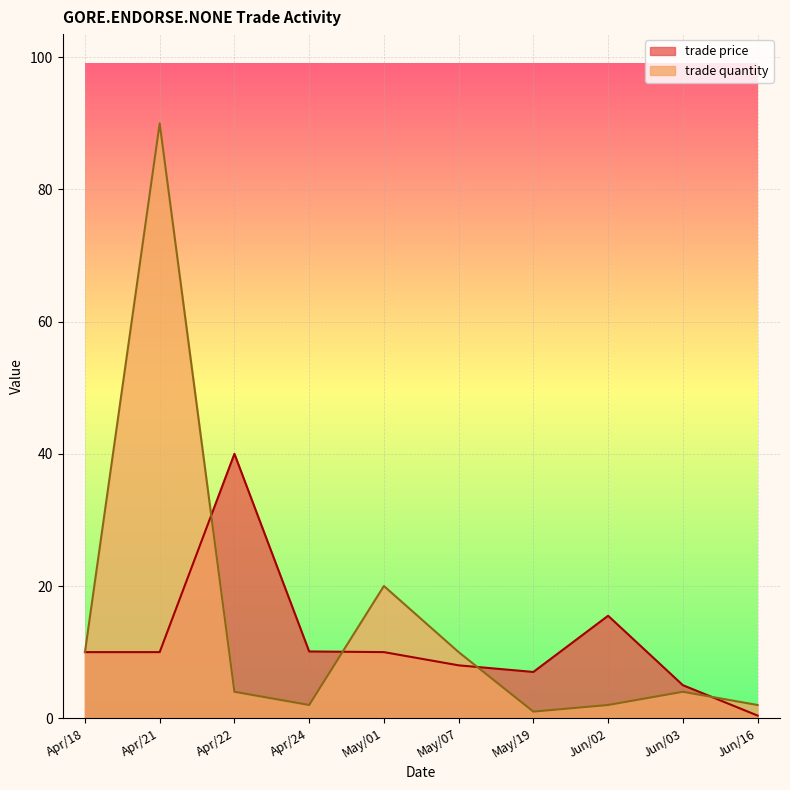

Reading right to left, what are all the values shown in this chart?

trade price: 0.4	5.0	15.5	7.0	8.0	10.0	10.1	40.0	10.0	10.0
trade quantity: 2.0	4.0	2.0	1.0	10.0	20.0	2.0	4.0	90.0	10.0